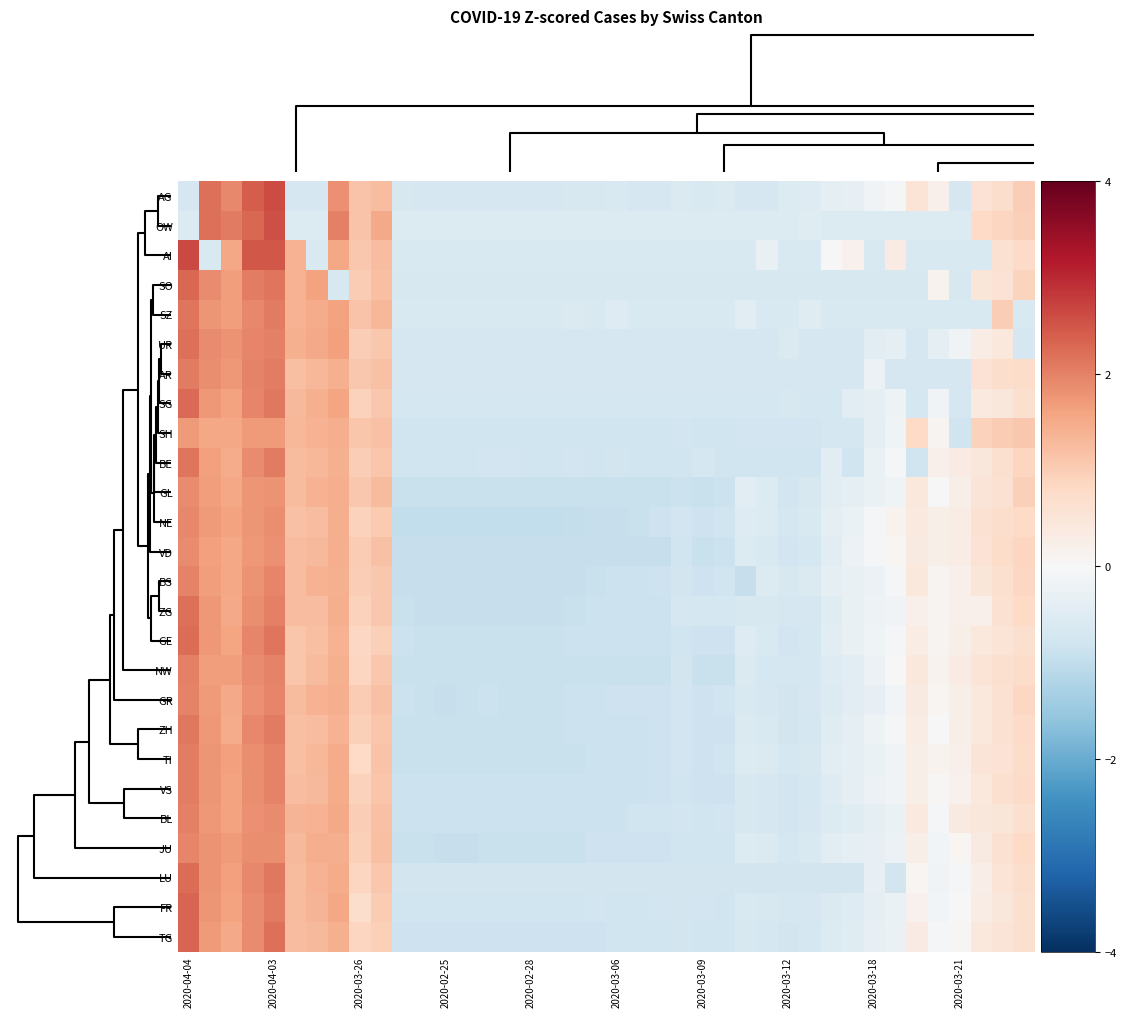

Rank the series by their maximum value, from highest to lowest.

AI, AG, OW, TG, FR, SO, SG, GE, LU, UR, ZG, BE, SZ, ZH, AR, TI, VS, NW, BL, GR, BS, JU, NE, GL, VD, SH